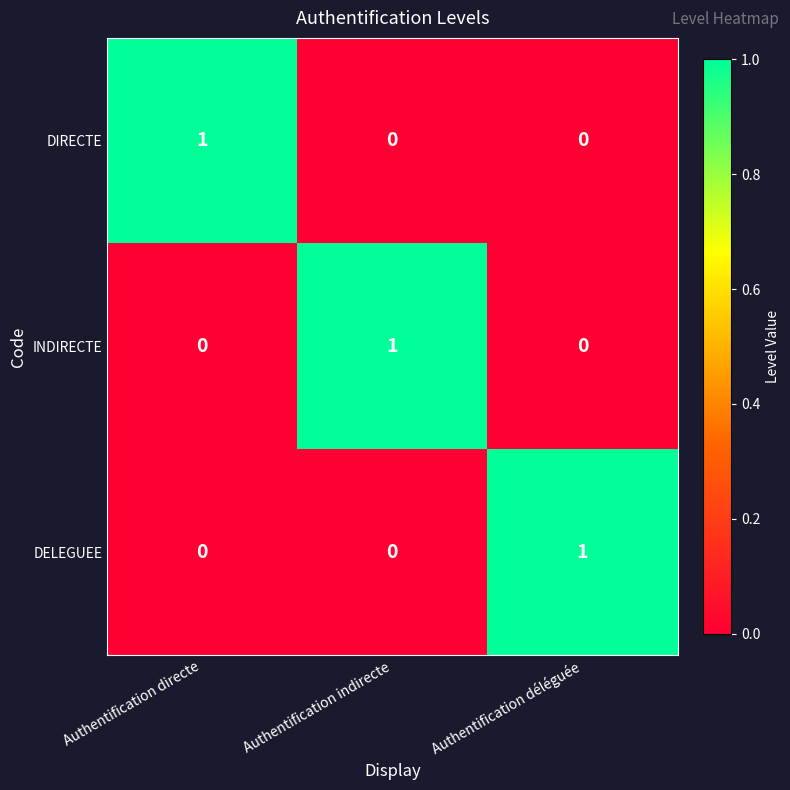

The INDIRECTE series shows 0 at Authentification directe. True or false?

True